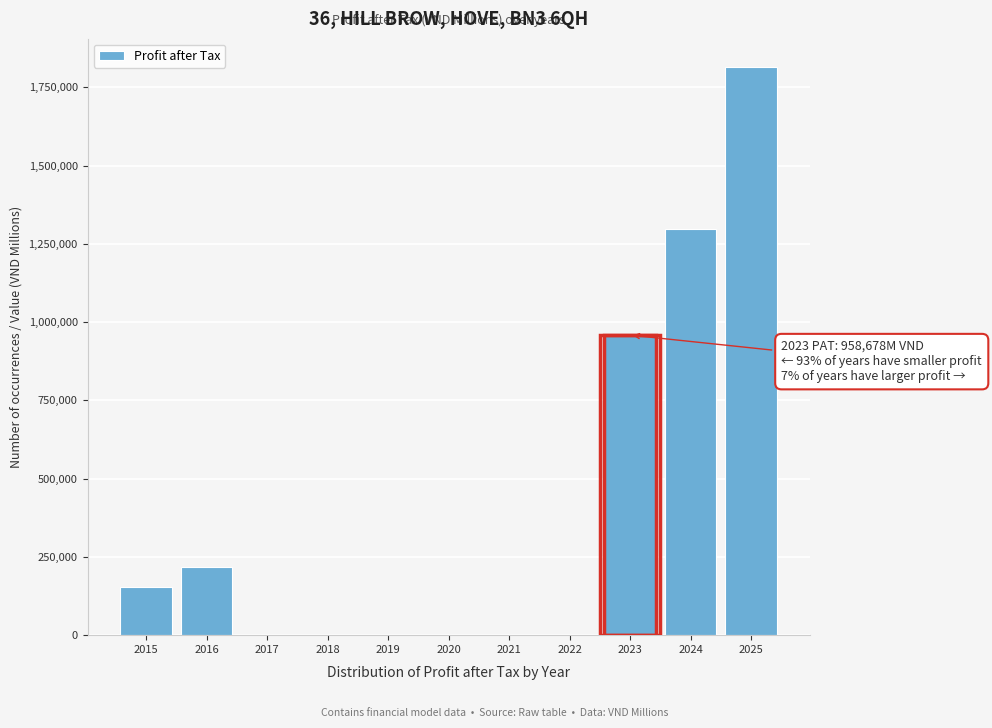

What is the change in value from 2022 to 2025?

+1814838.4